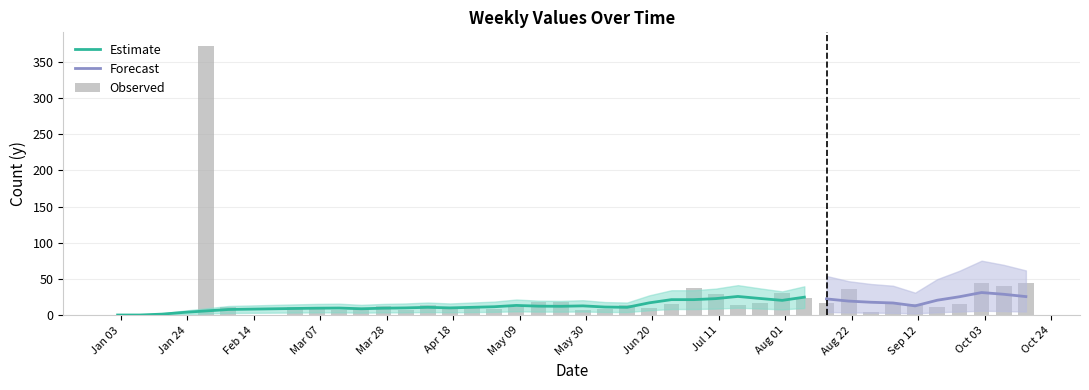

Rank the categories by value from lowest to highest.

2023-01-02, 2023-01-16, 2023-01-23, 2023-01-09, 2023-08-28, 2023-03-13, 2023-04-03, 2023-05-29, 2023-03-20, 2023-06-05, 2023-04-17, 2023-05-01, 2023-03-06, 2023-06-19, 2023-05-08, 2023-02-06, 2023-02-27, 2023-04-24, 2023-09-18, 2023-03-27, 2023-04-10, 2023-06-12, 2023-07-17, 2023-06-26, 2023-09-04, 2023-09-11, 2023-09-25, 2023-07-24, 2023-08-14, 2023-05-15, 2023-05-22, 2023-08-07, 2023-07-10, 2023-07-31, 2023-08-21, 2023-07-03, 2023-10-09, 2023-10-02, 2023-10-16, 2023-01-30